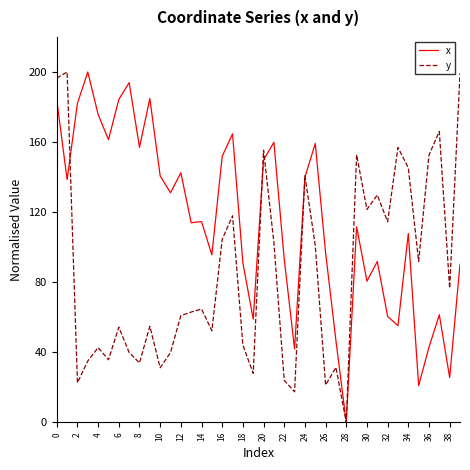

What is the maximum value for x?

200.0